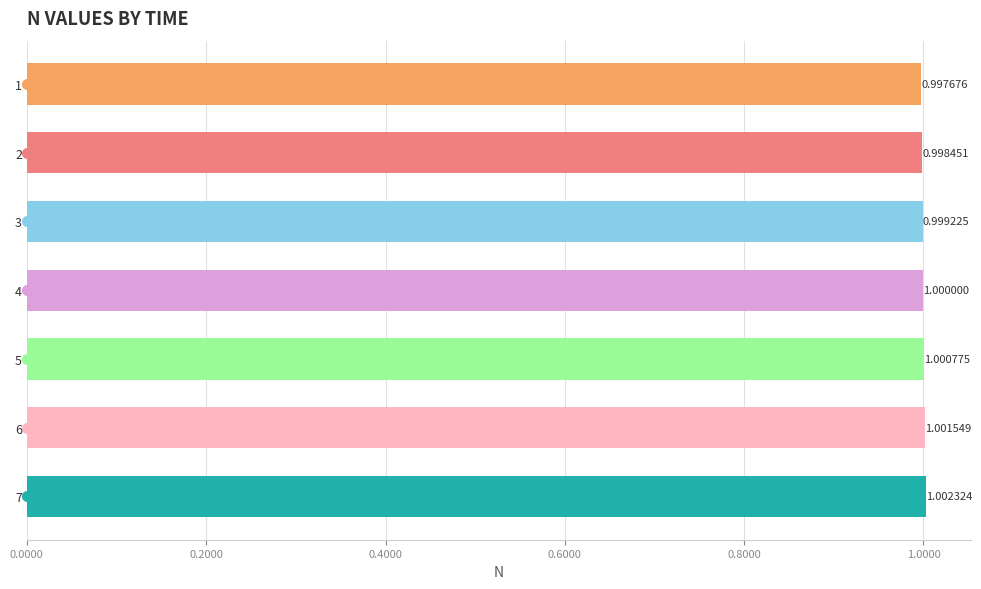

How many data points are above 1?

4